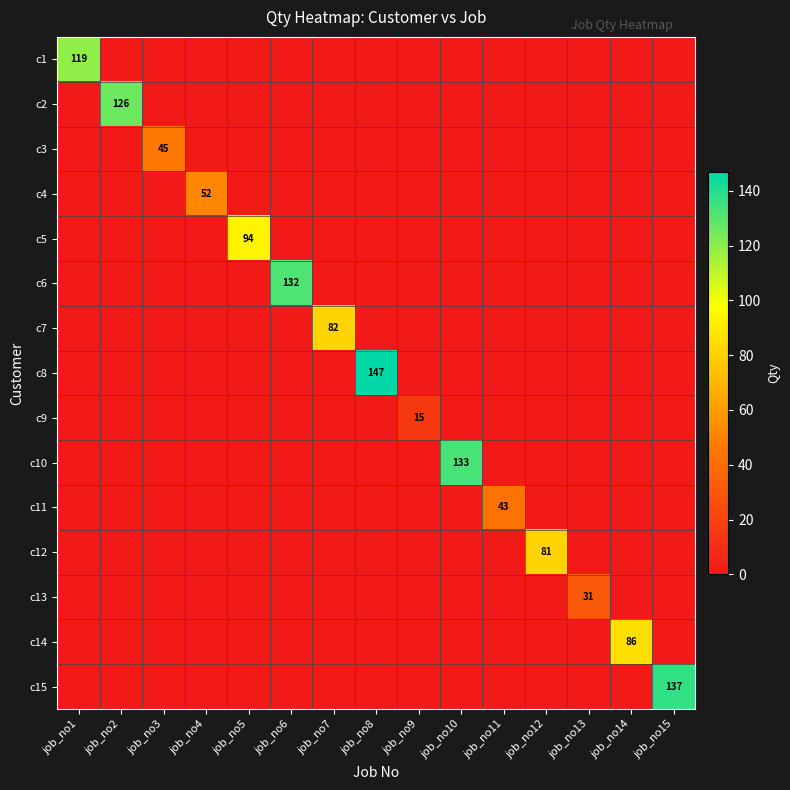

What is the greatest value displayed?

147